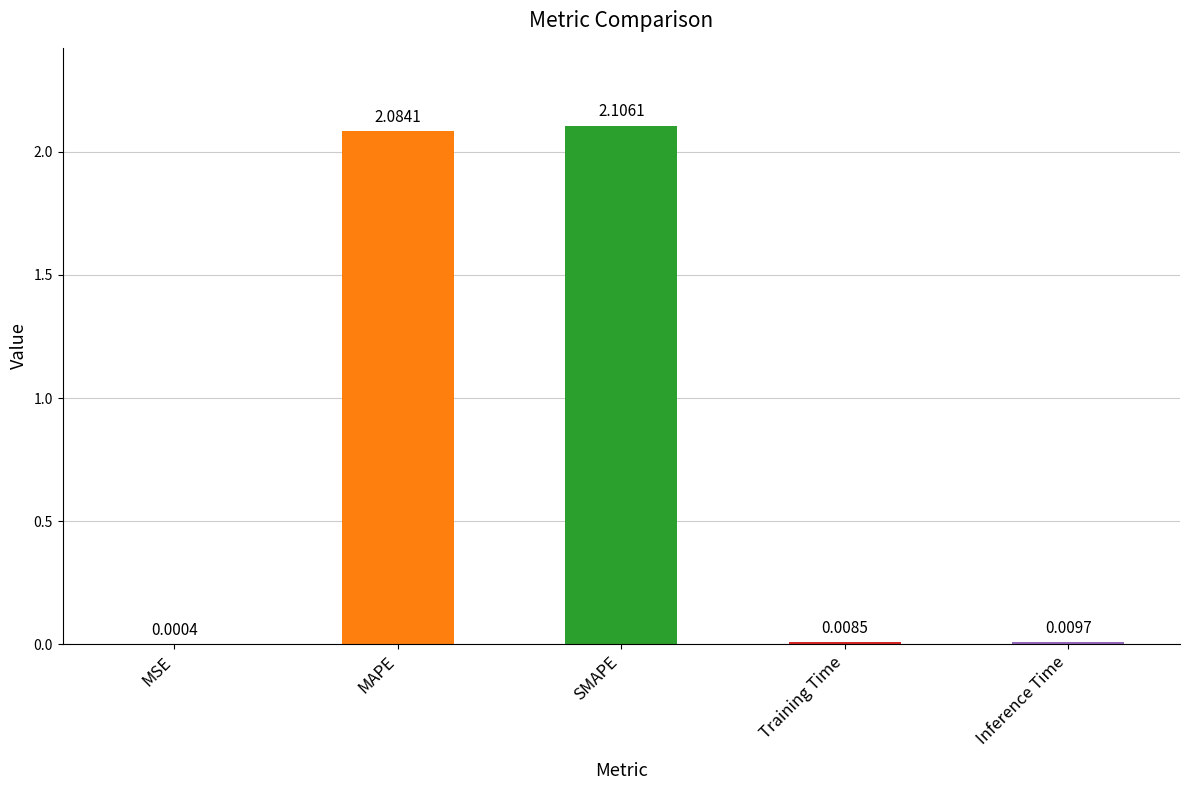

Does the chart contain stacked bars?

No